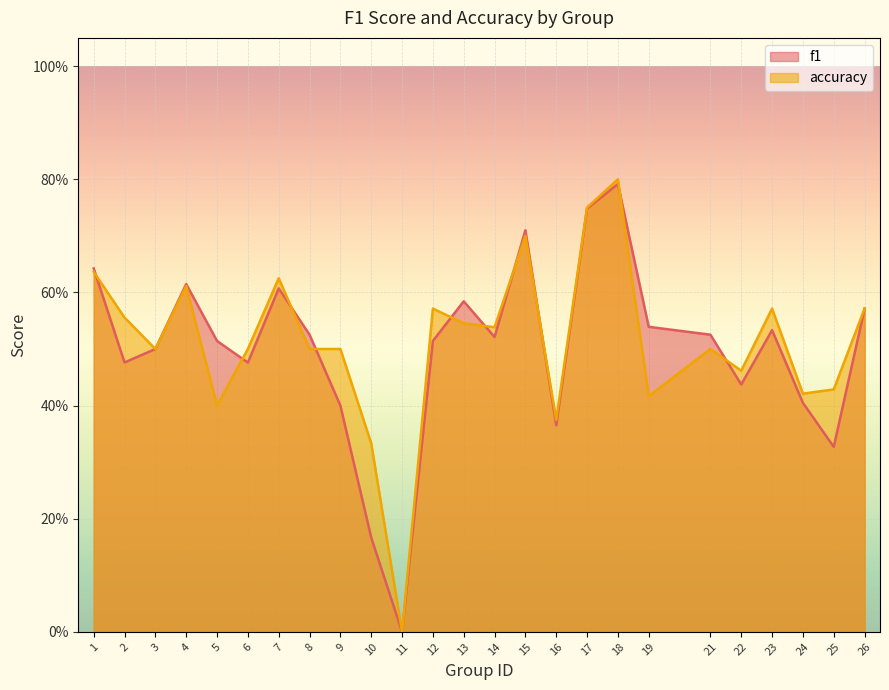

Reading left to right, extract all data points from this chart.

f1: 0.6	0.5	0.5	0.6	0.5	0.5	0.6	0.5	0.4	0.2	0.0	0.5	0.6	0.5	0.7	0.4	0.7	0.8	0.5	0.5	0.4	0.5	0.4	0.3	0.6
accuracy: 0.6	0.6	0.5	0.6	0.4	0.5	0.6	0.5	0.5	0.3	0.0	0.6	0.5	0.5	0.7	0.4	0.8	0.8	0.4	0.5	0.5	0.6	0.4	0.4	0.6